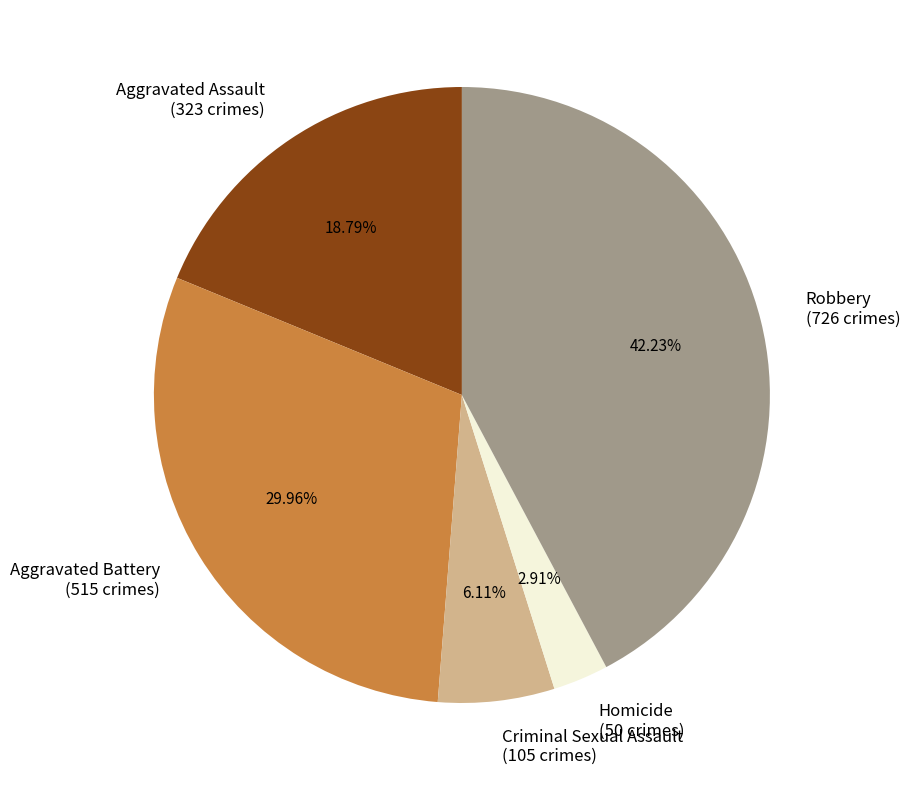

What is the largest slice in the pie chart?

Robbery